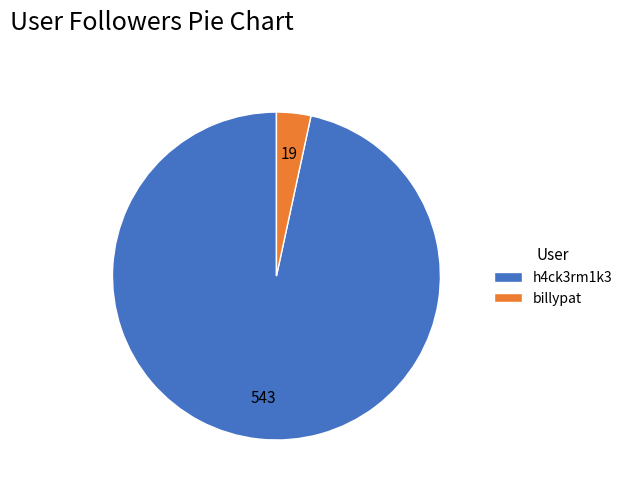

Between billypat and h4ck3rm1k3, which is larger?

h4ck3rm1k3